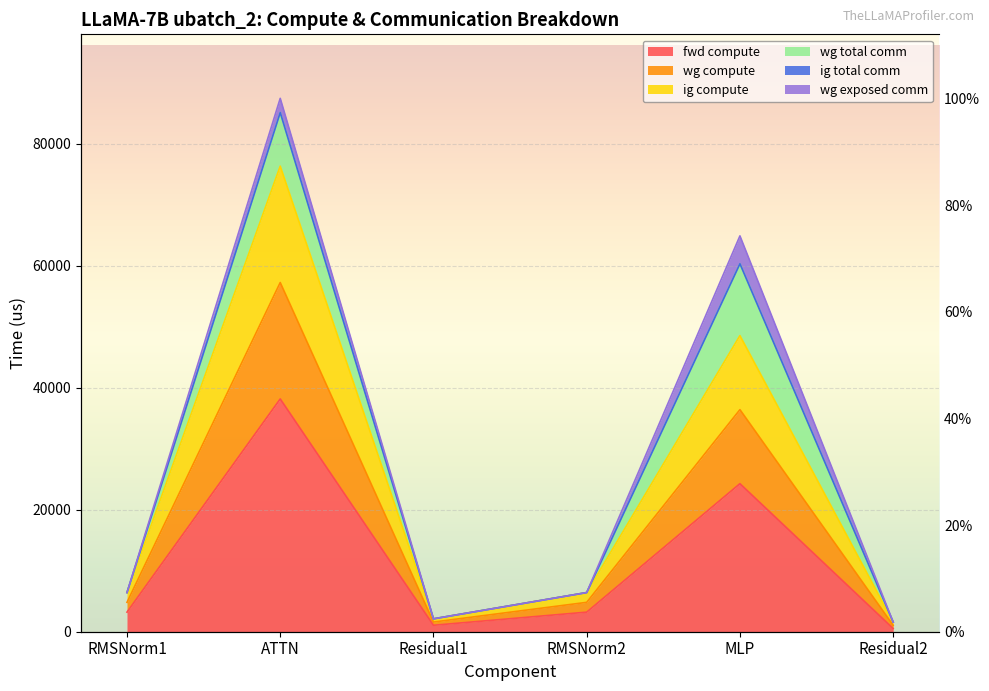

What is the spread (max minus min) of values at ATTN?

38161.1